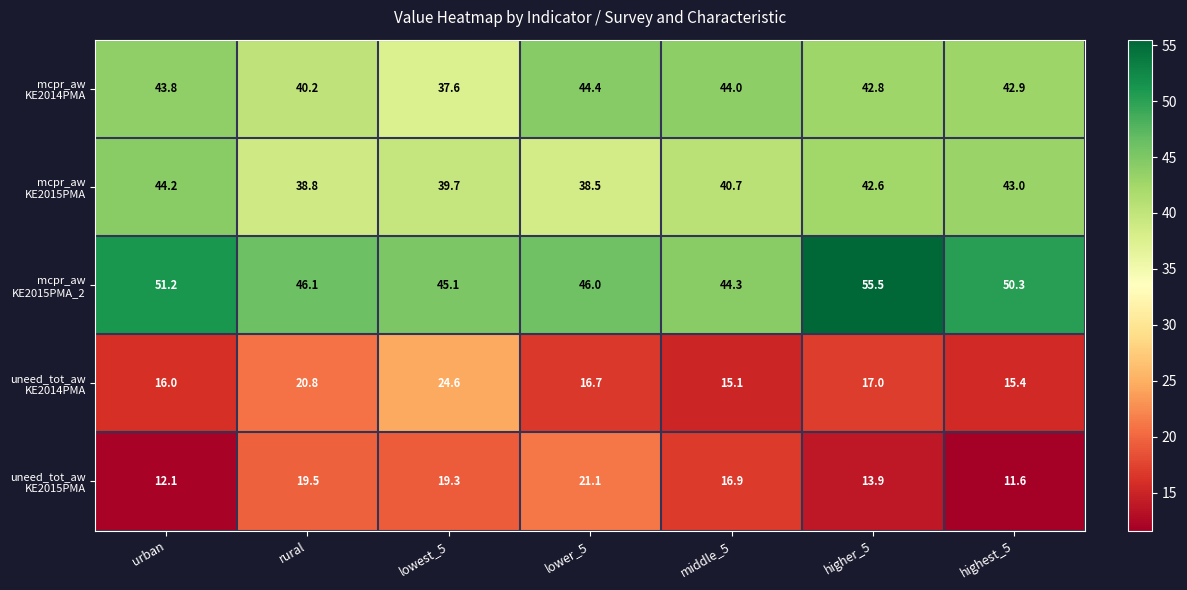

What is the difference between the highest and lowest values at highest_5?

38.7